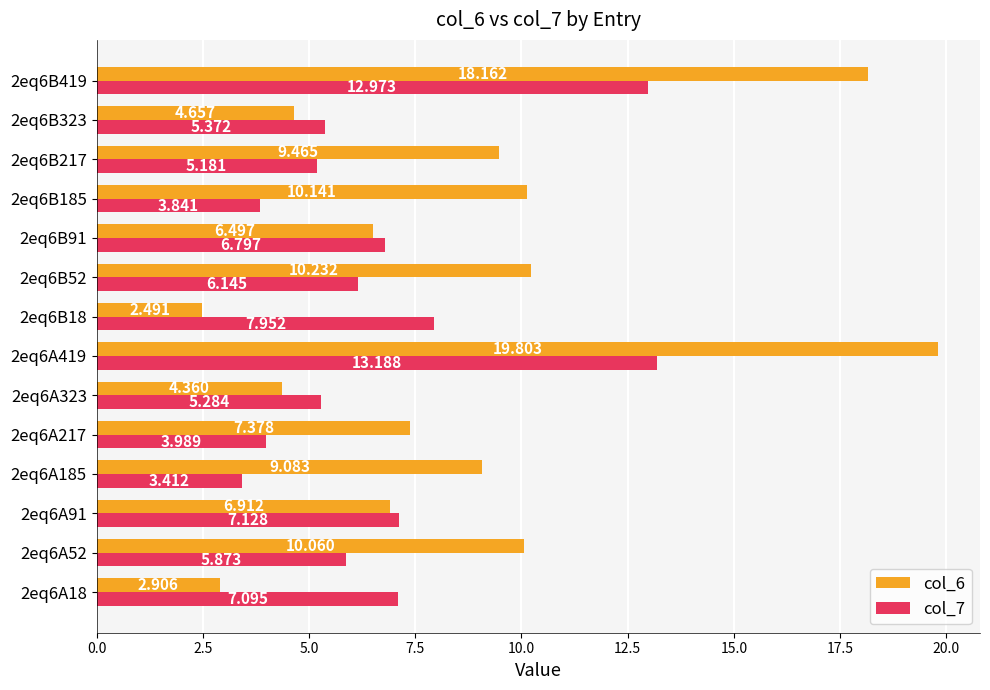

At which category does the chart reach its peak across all series?

2eq6A419